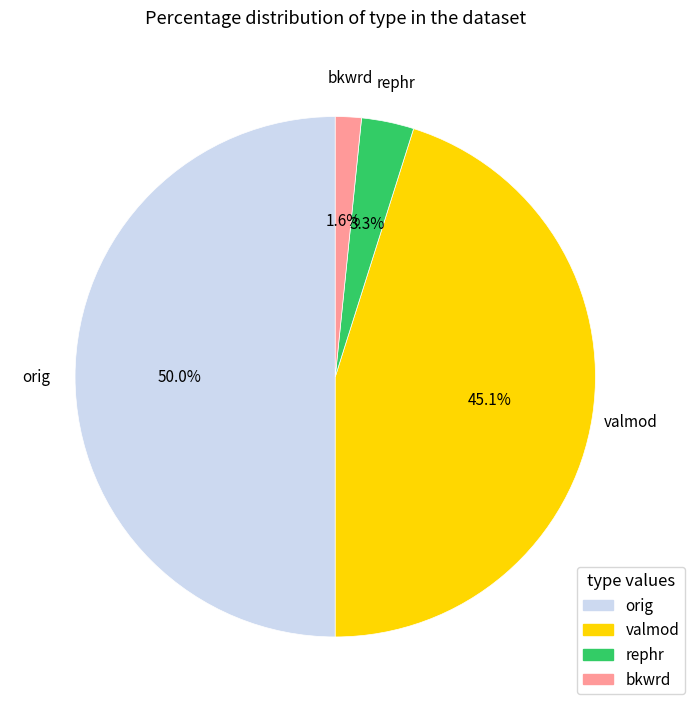

Rank the categories by value from highest to lowest.

orig, valmod, rephr, bkwrd